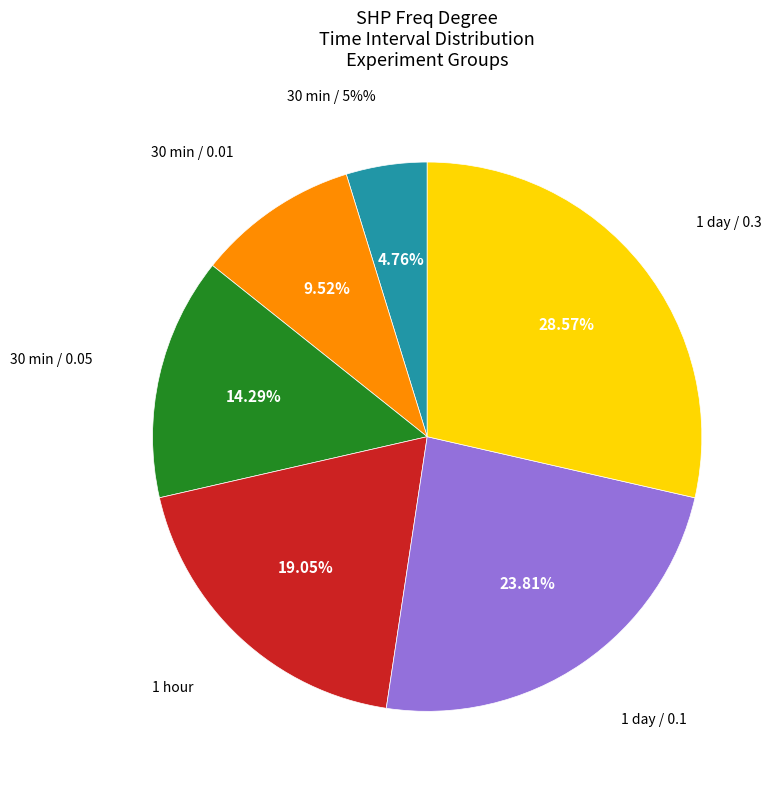

True or false: 30 minute (0.05) accounts for 14% of the total.

True